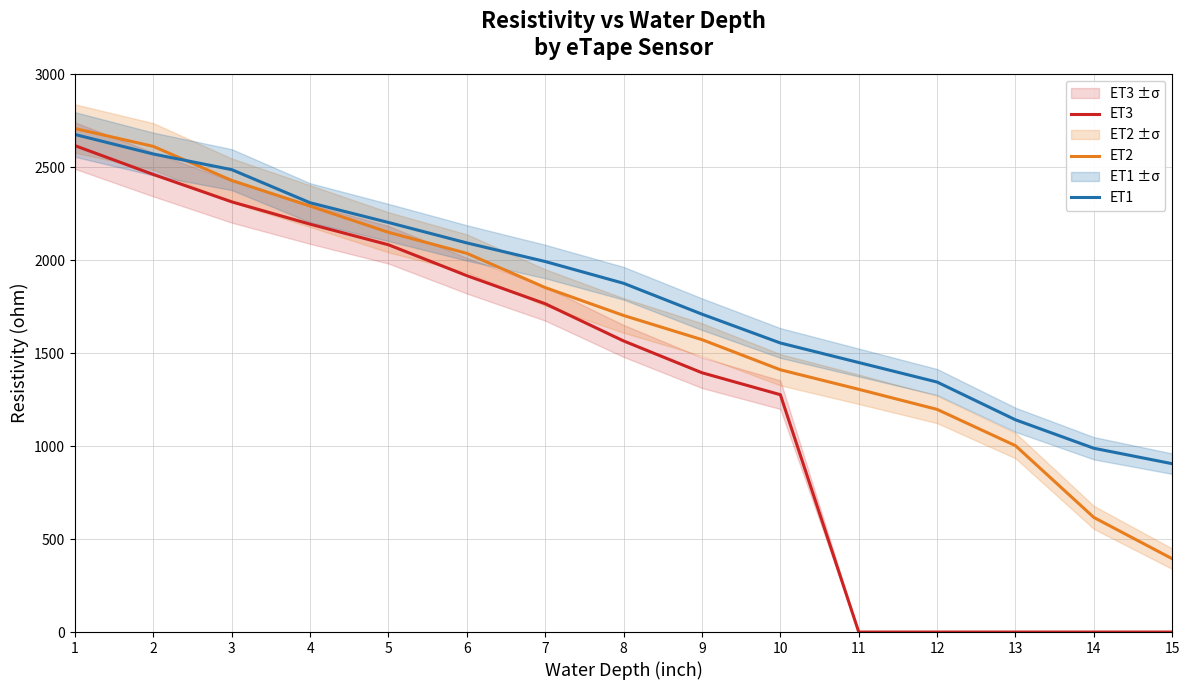

Reading left to right, transcribe all the data shown in this chart.

ET3: 2615	2460	2313	2193	2082	1916	1765	1565	1394	1276	0	0	0	0	0
ET2: 2707	2611	2428	2290	2149	2036	1852	1702	1572	1410	1305	1197	1002	616	394
ET1: 2675	2570	2486	2308	2202	2092	1992	1875	1709	1554	1449	1344	1141	988	905